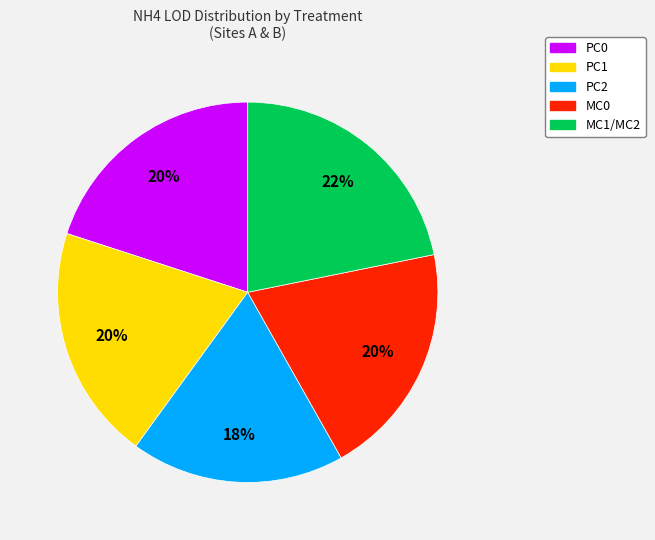

Does any single category account for the majority?

No